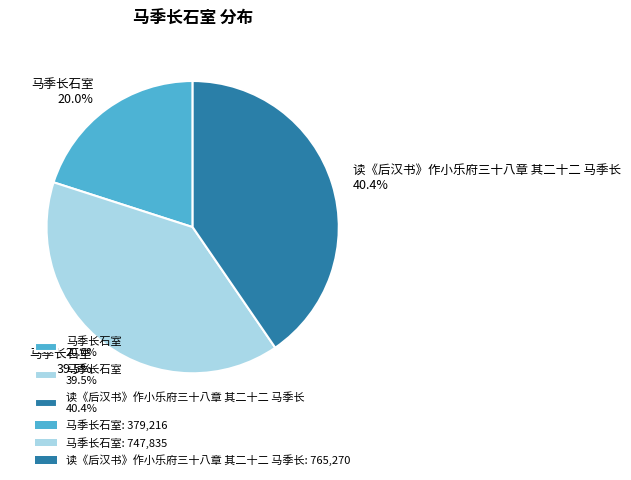

Does any single category account for the majority?

No